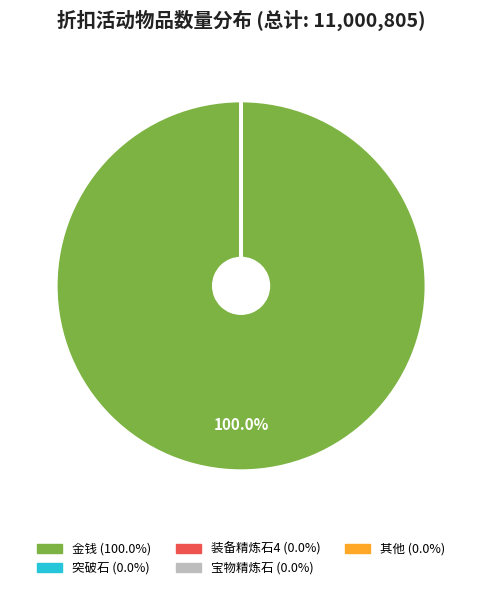

Is there any slice that represents more than half of the pie?

Yes